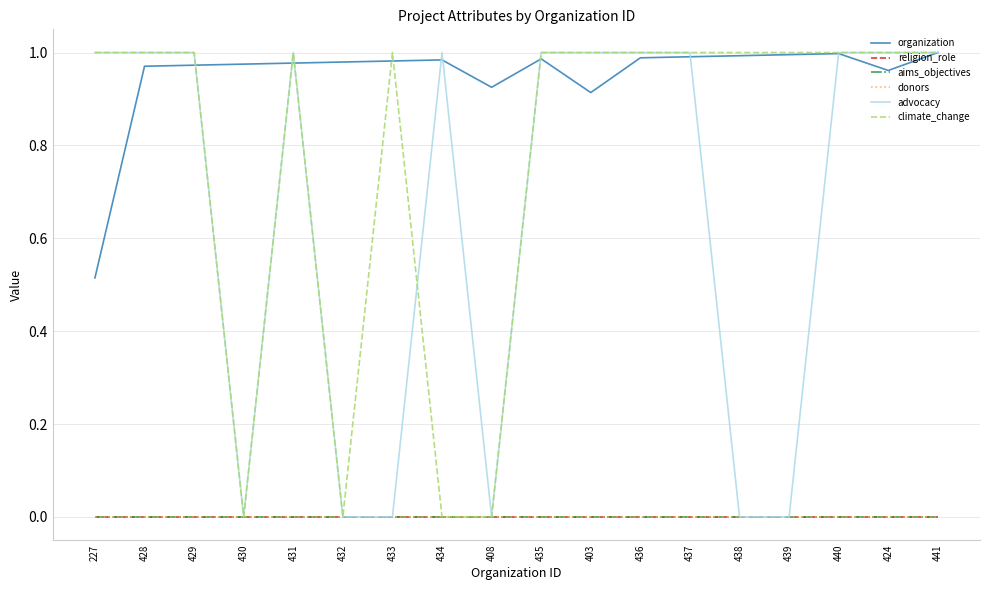

What is the label of the 10th point from the right?

408